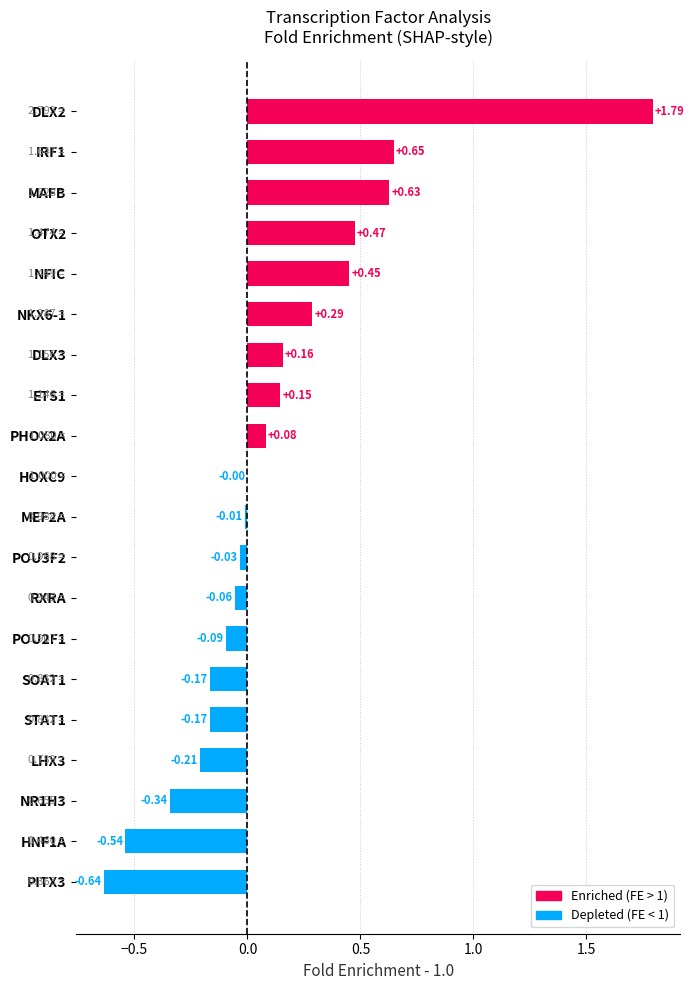

What is the greatest value displayed?

1.8